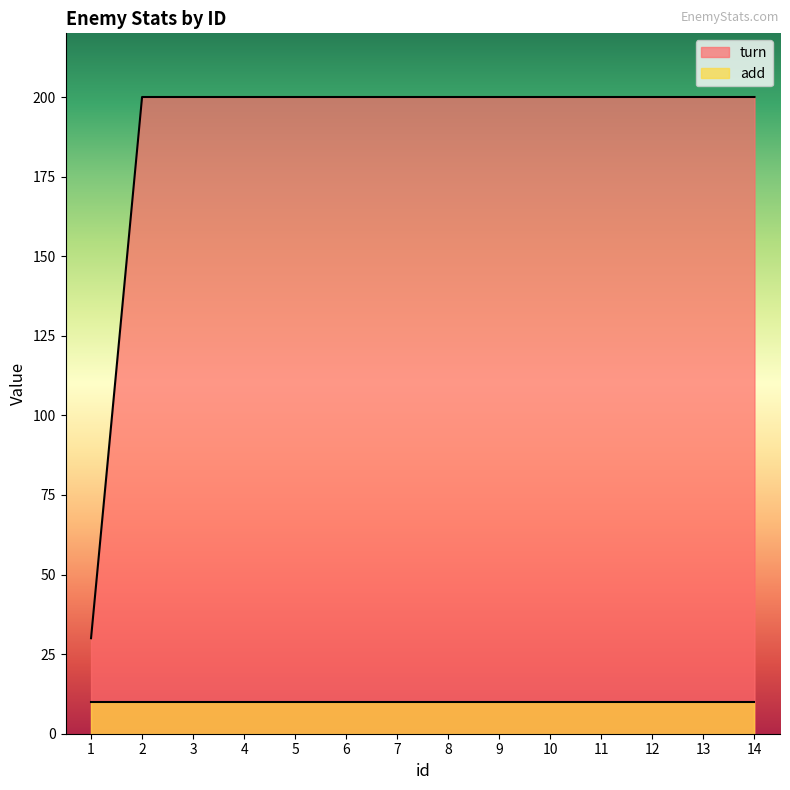

True or false: the data has more than 0 interior local peaks.

False